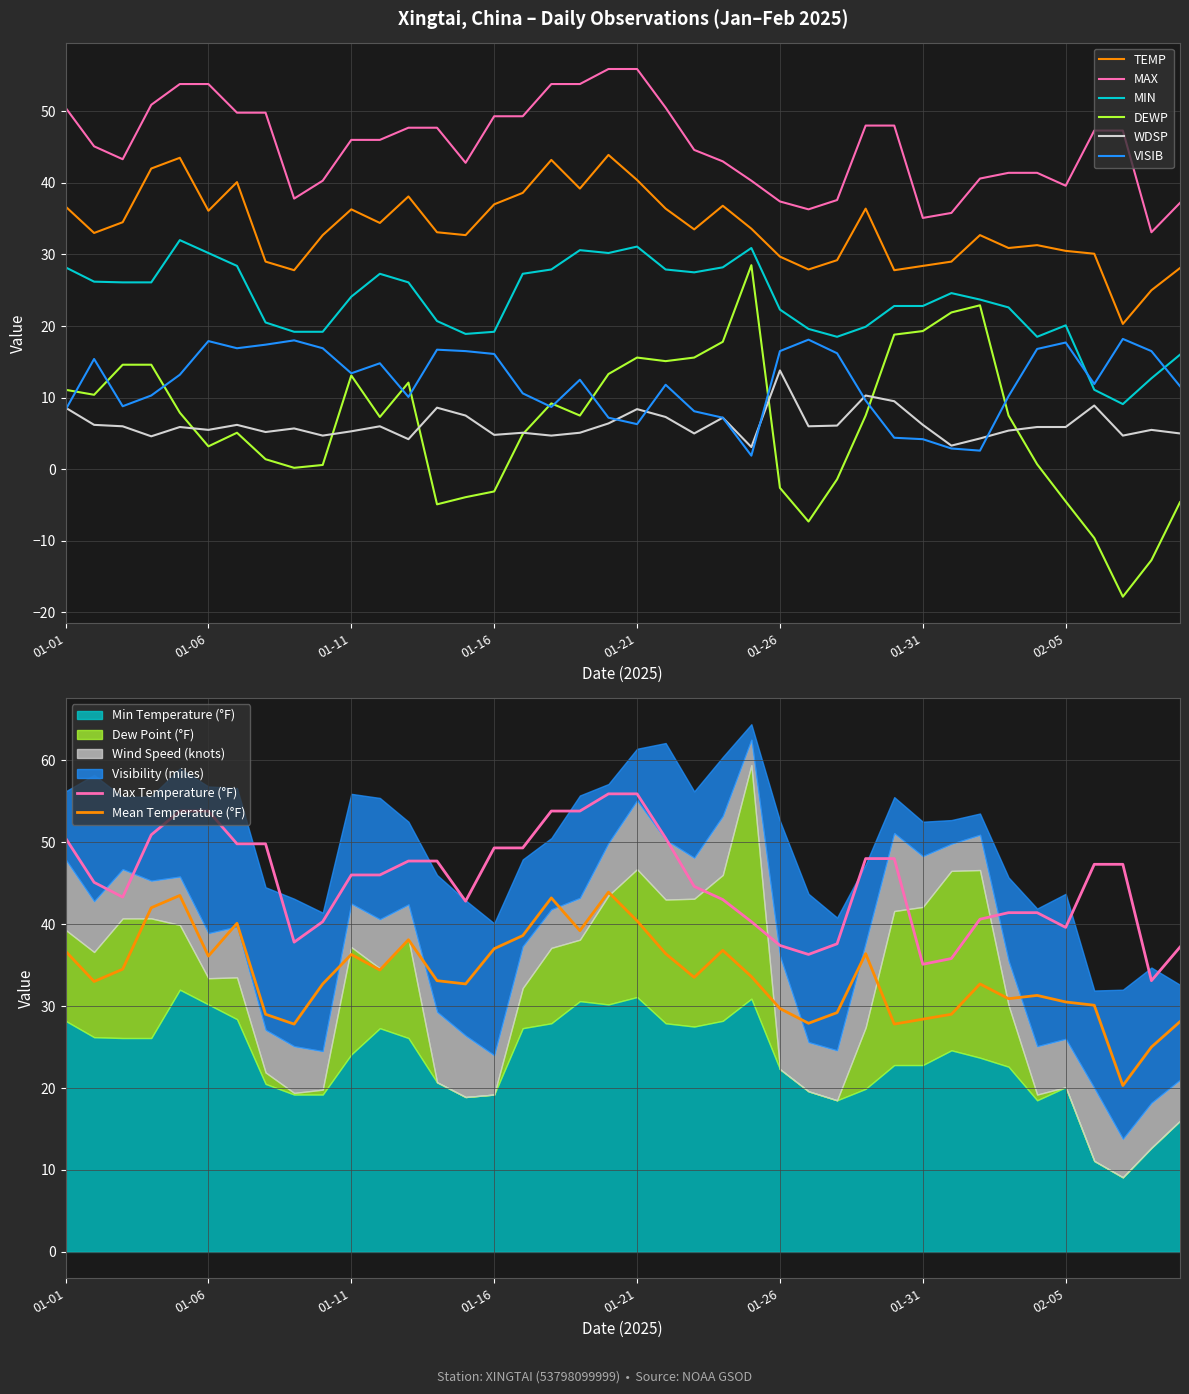

Is it true that WDSP equals 3.5 at 01-31?

False